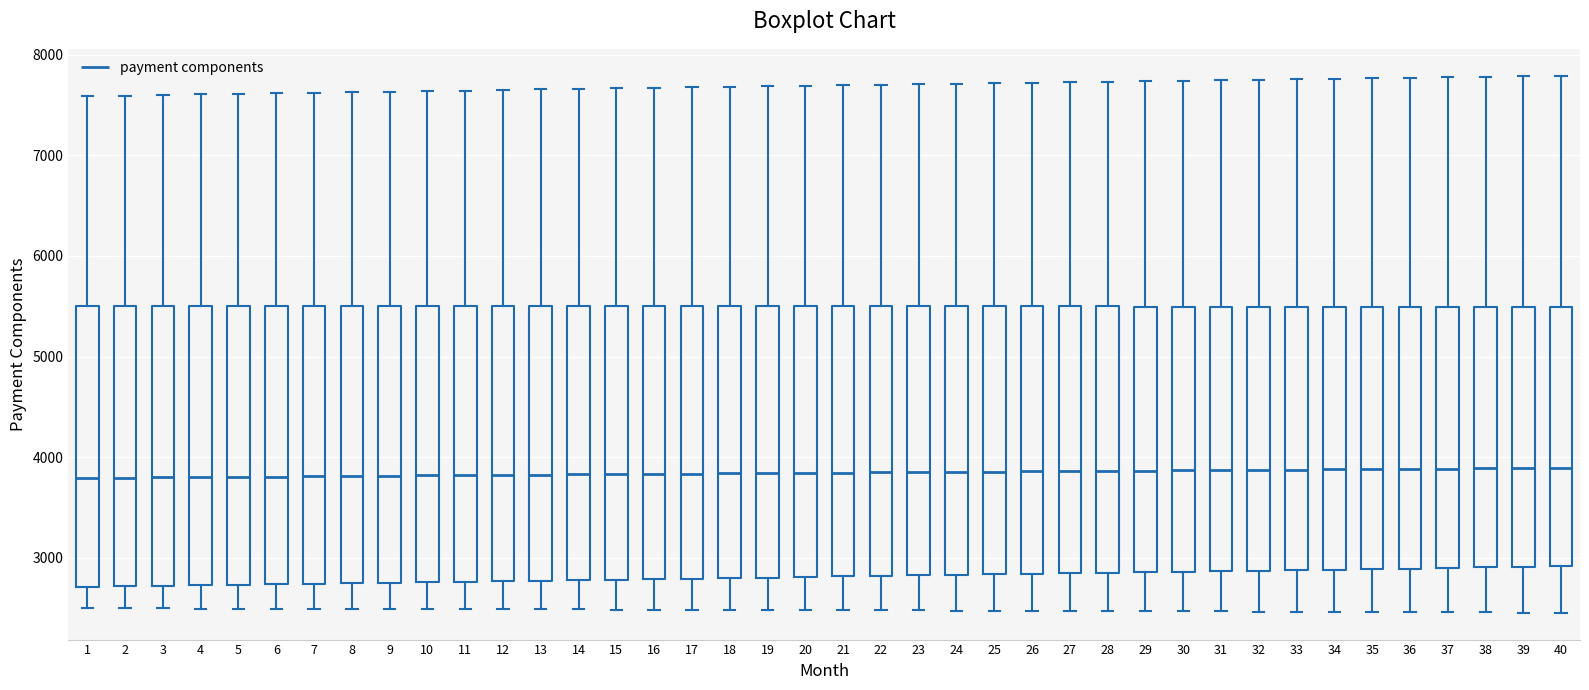

Reading left to right, read every box against the y-axis: the position of its median line, the range the box covers, and the ends of its whiskers. The values are not printed on the chart, so give them approximately, as read against the axis.

1: median 3800, box 2700 to 5500, whiskers 2500 to 7600
2: median 3800, box 2700 to 5500, whiskers 2500 to 7600
3: median 3800, box 2700 to 5500, whiskers 2500 to 7600
4: median 3800, box 2700 to 5500, whiskers 2500 to 7600
5: median 3800, box 2700 to 5500, whiskers 2500 to 7600
6: median 3800, box 2700 to 5500, whiskers 2500 to 7600
7: median 3800, box 2700 to 5500, whiskers 2500 to 7600
8: median 3800, box 2700 to 5500, whiskers 2500 to 7600
9: median 3800, box 2800 to 5500, whiskers 2500 to 7600
10: median 3800, box 2800 to 5500, whiskers 2500 to 7600
11: median 3800, box 2800 to 5500, whiskers 2500 to 7600
12: median 3800, box 2800 to 5500, whiskers 2500 to 7600
13: median 3800, box 2800 to 5500, whiskers 2500 to 7700
14: median 3800, box 2800 to 5500, whiskers 2500 to 7700
15: median 3800, box 2800 to 5500, whiskers 2500 to 7700
16: median 3800, box 2800 to 5500, whiskers 2500 to 7700
17: median 3800, box 2800 to 5500, whiskers 2500 to 7700
18: median 3800, box 2800 to 5500, whiskers 2500 to 7700
19: median 3800, box 2800 to 5500, whiskers 2500 to 7700
20: median 3800, box 2800 to 5500, whiskers 2500 to 7700
21: median 3800, box 2800 to 5500, whiskers 2500 to 7700
22: median 3900, box 2800 to 5500, whiskers 2500 to 7700
23: median 3900, box 2800 to 5500, whiskers 2500 to 7700
24: median 3900, box 2800 to 5500, whiskers 2500 to 7700
25: median 3900, box 2800 to 5500, whiskers 2500 to 7700
26: median 3900, box 2800 to 5500, whiskers 2500 to 7700
27: median 3900, box 2800 to 5500, whiskers 2500 to 7700
28: median 3900, box 2900 to 5500, whiskers 2500 to 7700
29: median 3900, box 2900 to 5500, whiskers 2500 to 7700
30: median 3900, box 2900 to 5500, whiskers 2500 to 7700
31: median 3900, box 2900 to 5500, whiskers 2500 to 7700
32: median 3900, box 2900 to 5500, whiskers 2500 to 7800
33: median 3900, box 2900 to 5500, whiskers 2500 to 7800
34: median 3900, box 2900 to 5500, whiskers 2500 to 7800
35: median 3900, box 2900 to 5500, whiskers 2500 to 7800
36: median 3900, box 2900 to 5500, whiskers 2500 to 7800
37: median 3900, box 2900 to 5500, whiskers 2500 to 7800
38: median 3900, box 2900 to 5500, whiskers 2500 to 7800
39: median 3900, box 2900 to 5500, whiskers 2500 to 7800
40: median 3900, box 2900 to 5500, whiskers 2500 to 7800